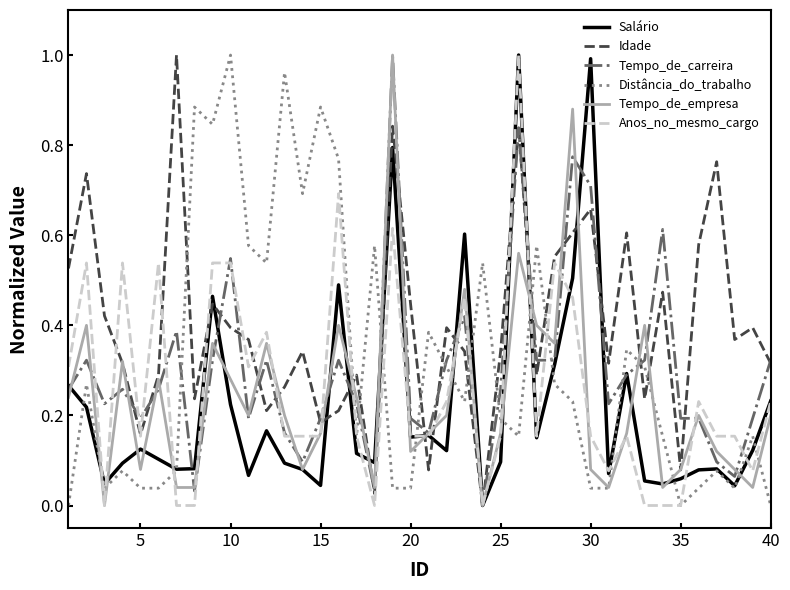

Which series has the largest total across all categories?

Idade